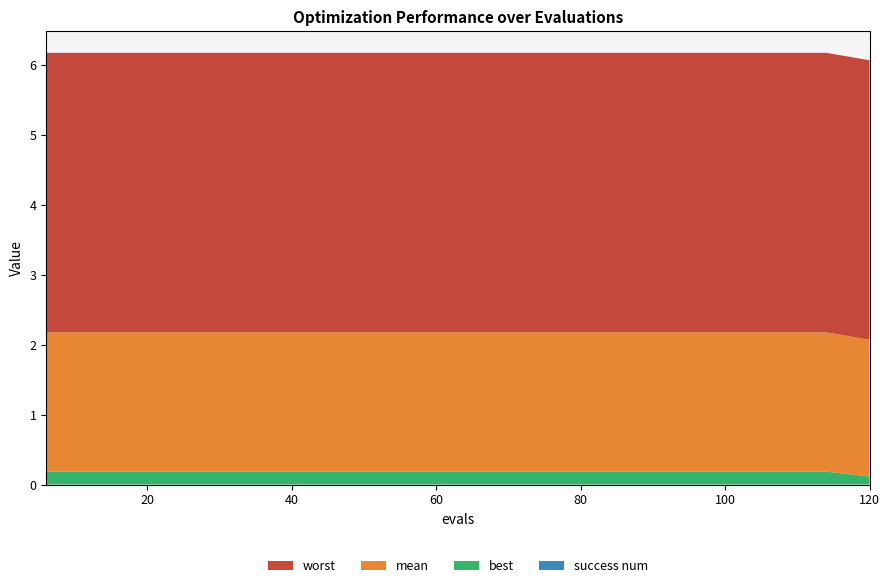

Reading left to right, extract all data points from this chart.

mean: 2.0	2.0	2.0	2.0	2.0	2.0	2.0	2.0	2.0	2.0	2.0	2.0	2.0	2.0	2.0	2.0	2.0	2.0	2.0	2.0
best: 0.2	0.2	0.2	0.2	0.2	0.2	0.2	0.2	0.2	0.2	0.2	0.2	0.2	0.2	0.2	0.2	0.2	0.2	0.2	0.1
worst: 4.0	4.0	4.0	4.0	4.0	4.0	4.0	4.0	4.0	4.0	4.0	4.0	4.0	4.0	4.0	4.0	4.0	4.0	4.0	4.0
success num: 0.0	0.0	0.0	0.0	0.0	0.0	0.0	0.0	0.0	0.0	0.0	0.0	0.0	0.0	0.0	0.0	0.0	0.0	0.0	0.0